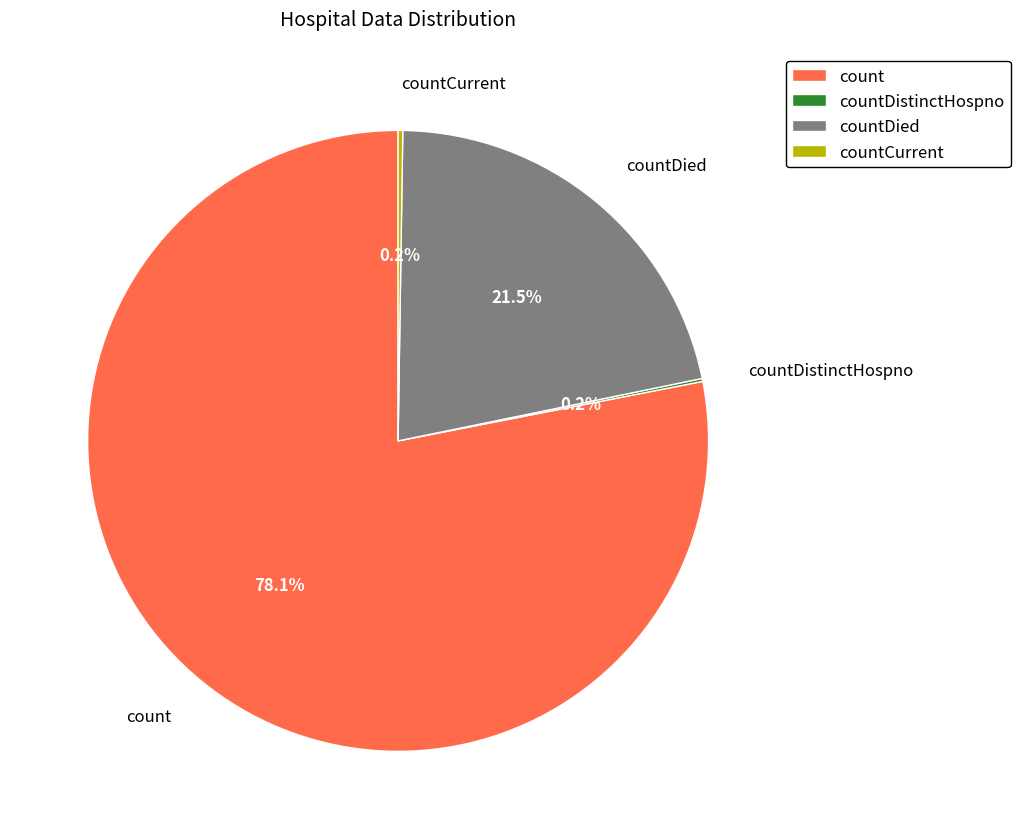

What portion of the pie excludes countDied?

78.5%